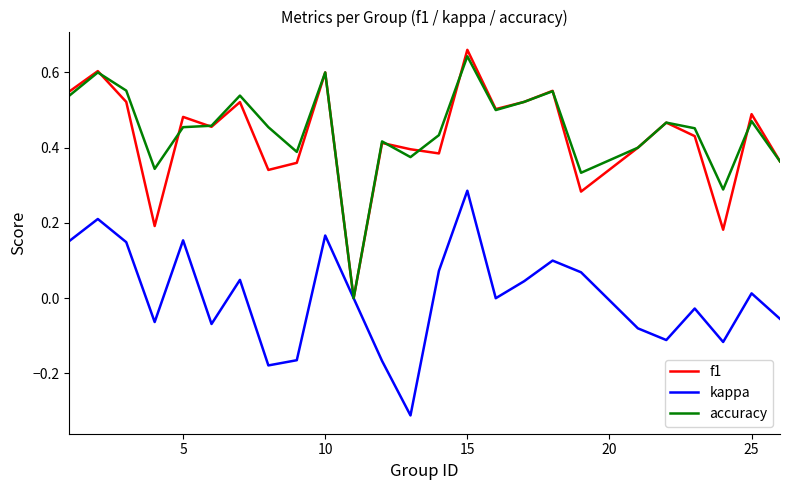

Which series has the widest spread of values?

f1